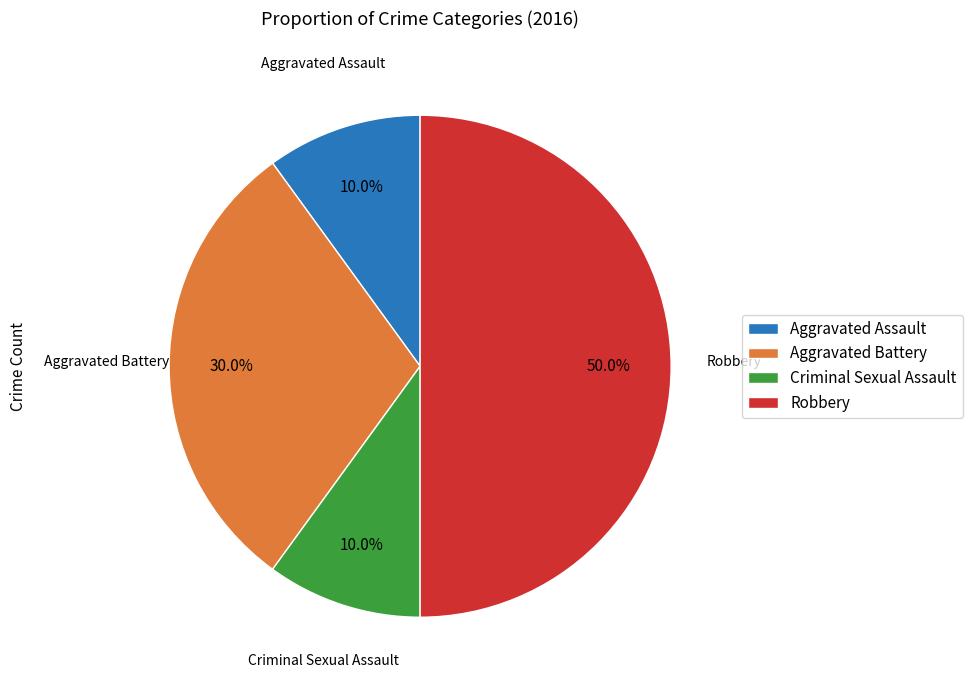

Is Aggravated Assault the majority of the pie?

No